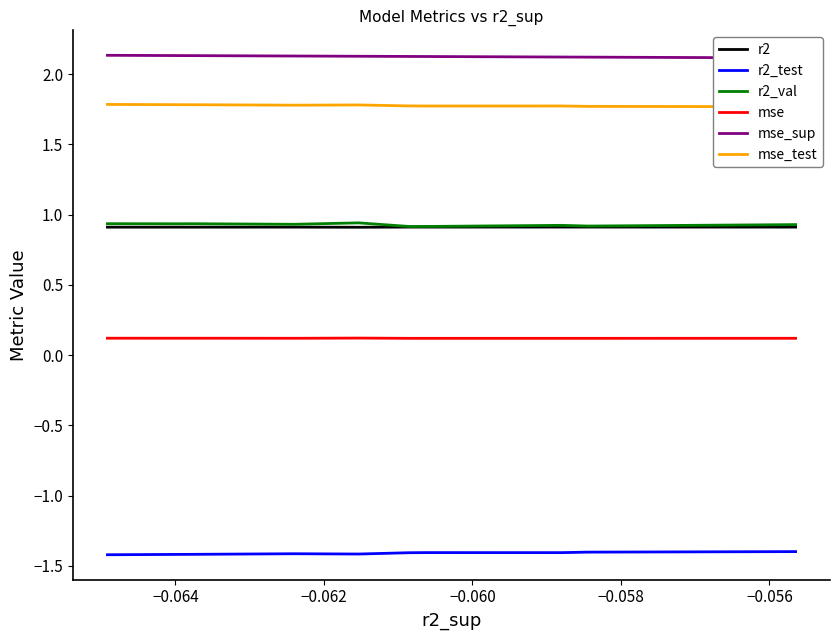

What is the sum of all r2_val values?

9.3